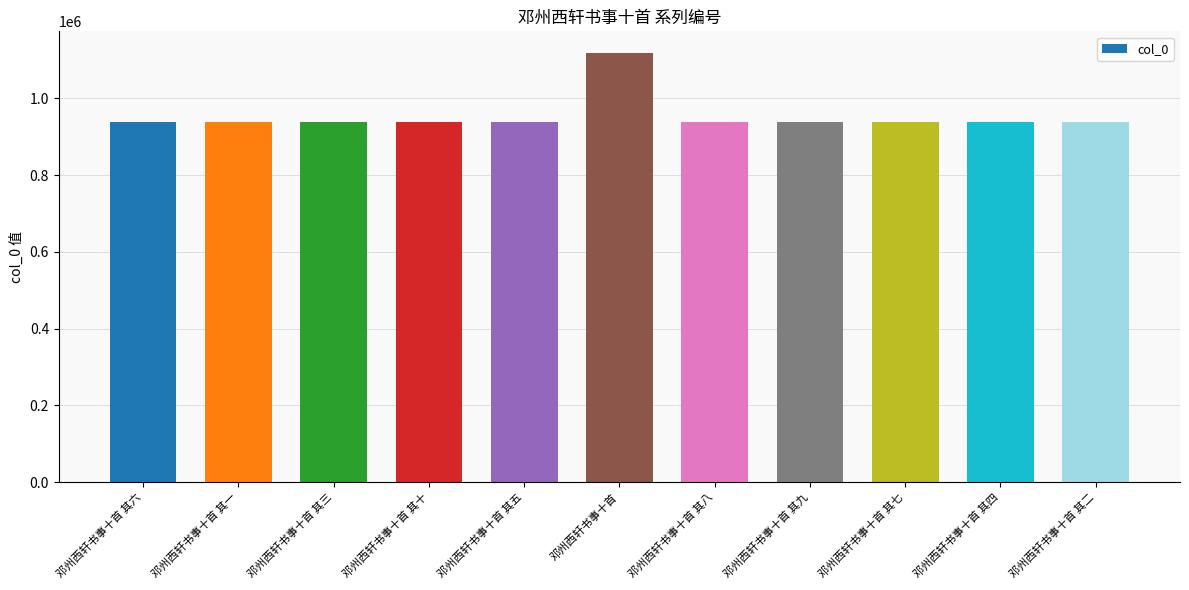

What value does the data have at 邓州西轩书事十首 其十?

937707